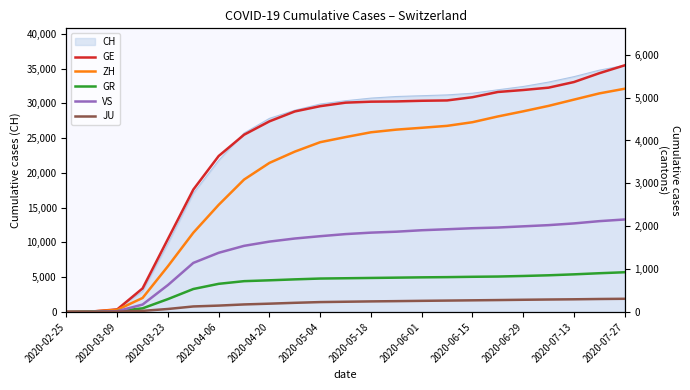

What is the maximum value for CH?

35474